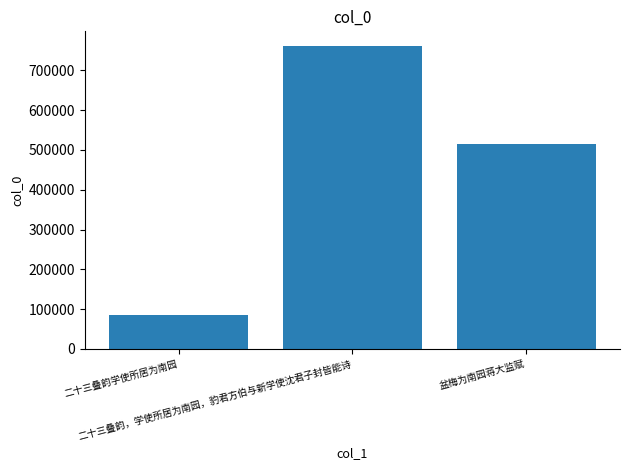

What is the maximum value shown in the chart?

760242